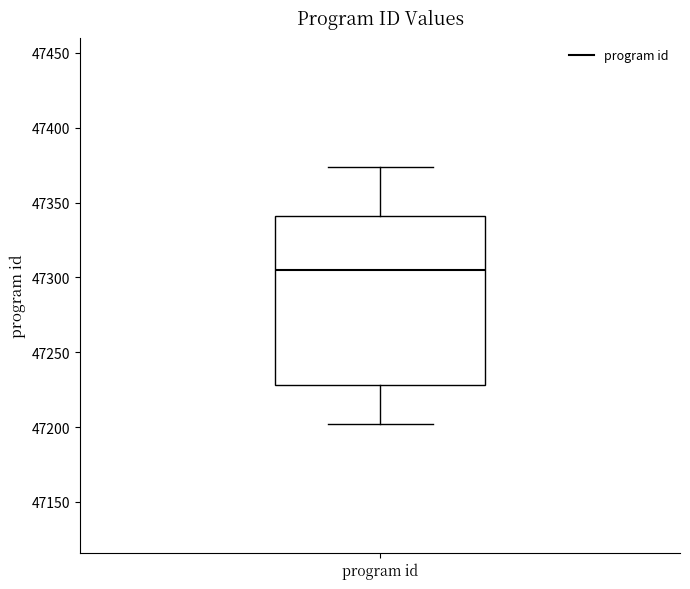

Read this box plot against the y-axis: the position of the median line, the range covered by the box, and the ends of both whiskers. The values are not printed on the chart, so give them approximately, as read against the axis.

median 47305, box 47230 to 47340, whiskers 47200 to 47375